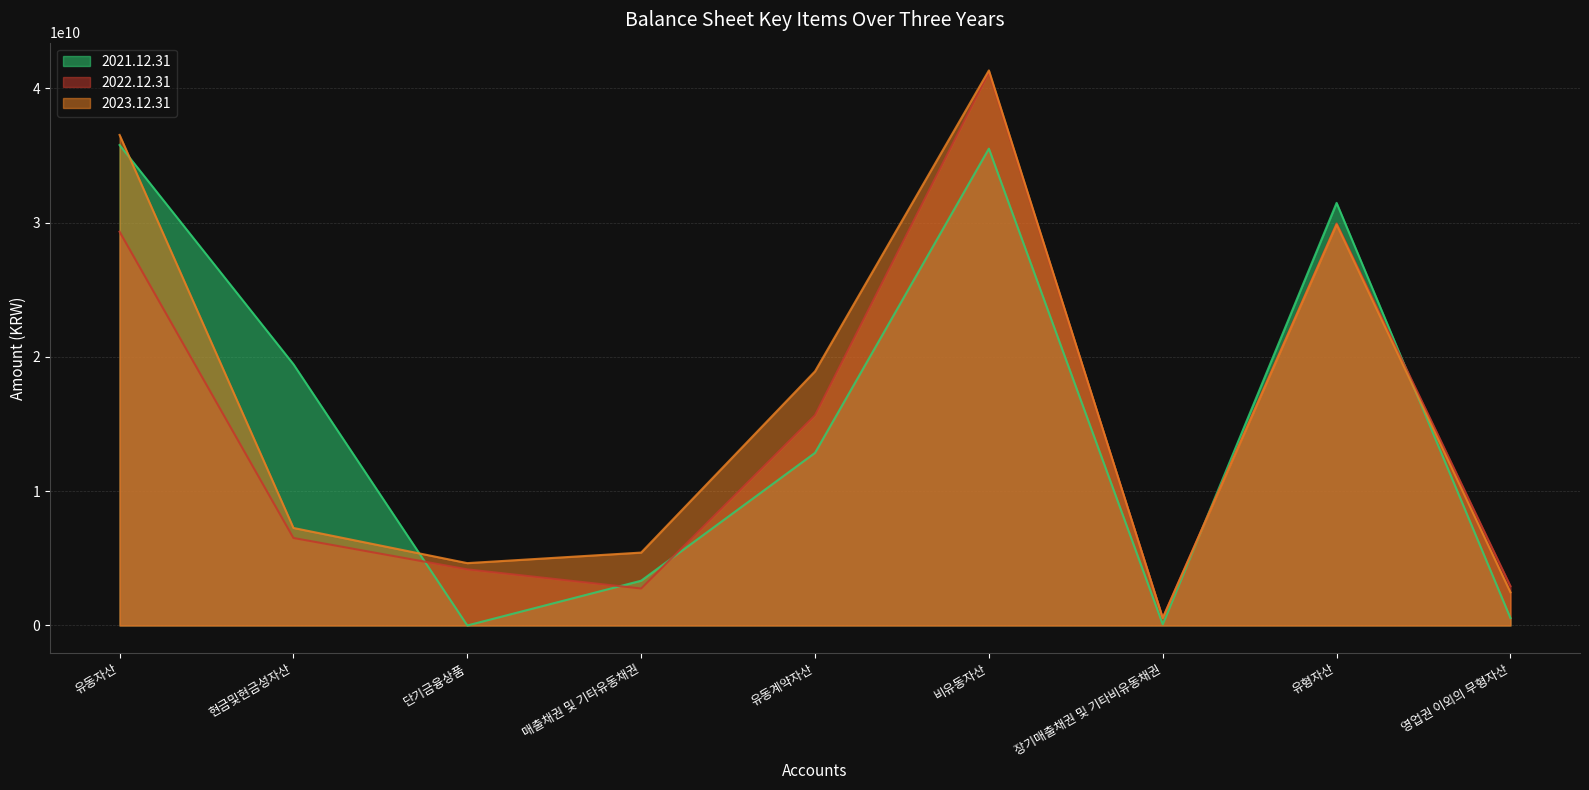

What is the spread (max minus min) of values at 장기매출채권 및 기타비유동채권?

476716599